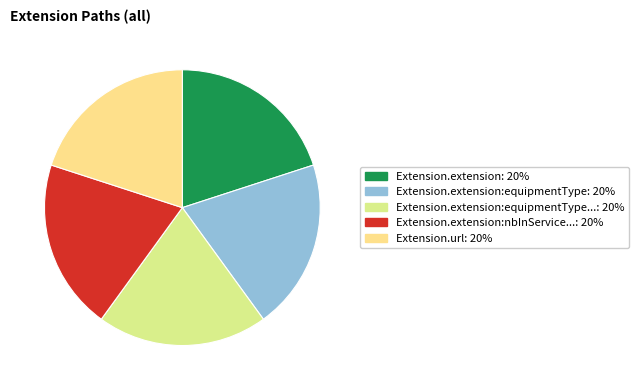

How many slices are in this pie chart?

5